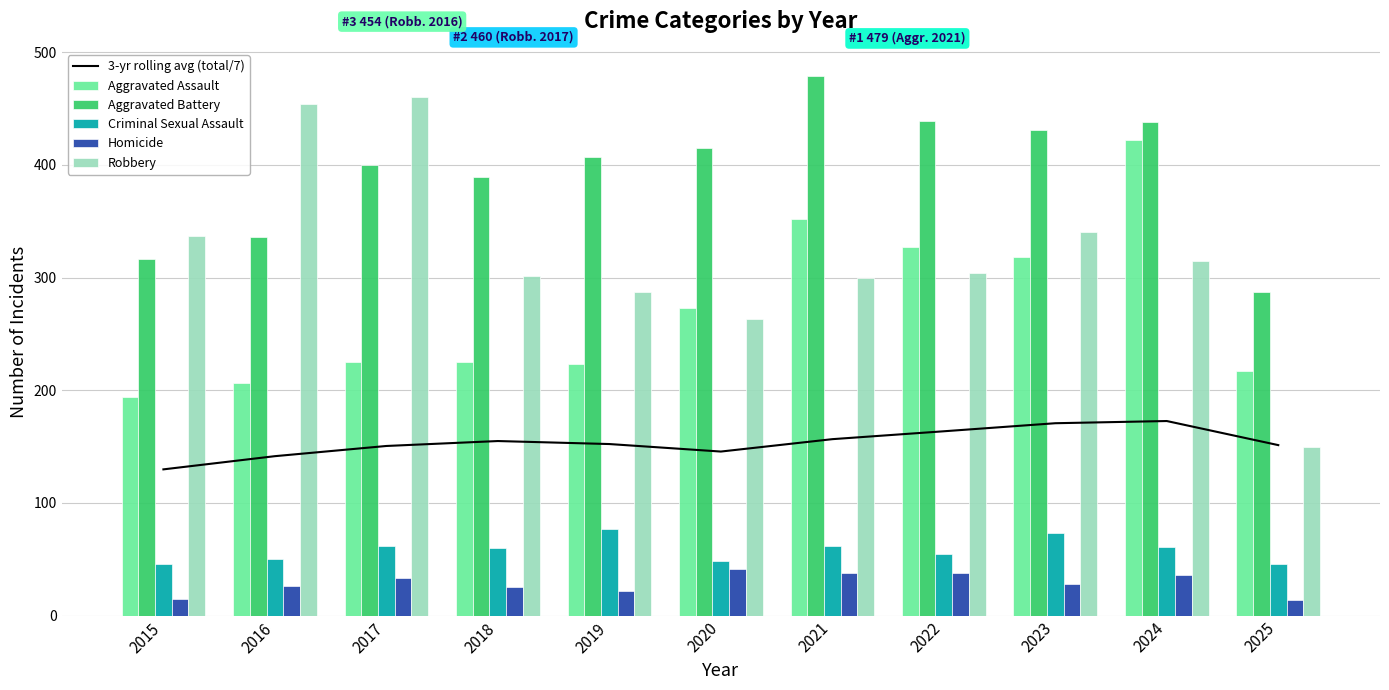

Is the value of Robbery at 2015 greater than the value of 3-yr rolling avg (total/7) at 2025?

Yes